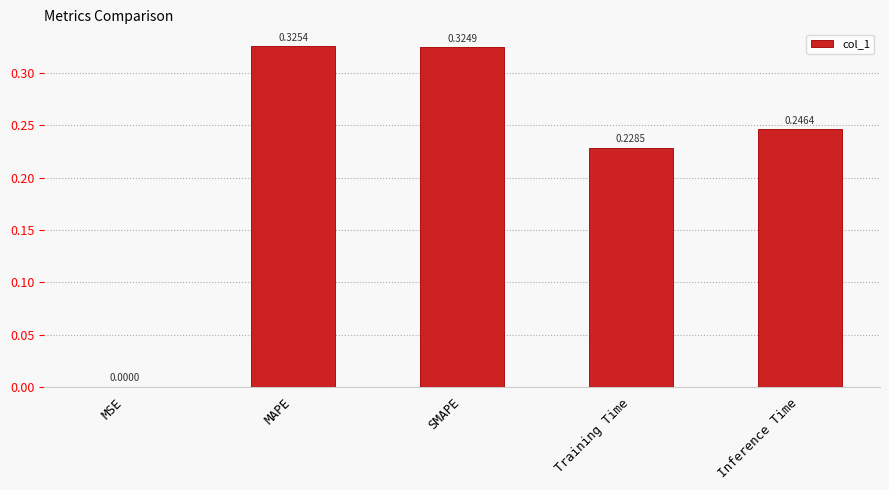

Does the chart contain stacked bars?

No